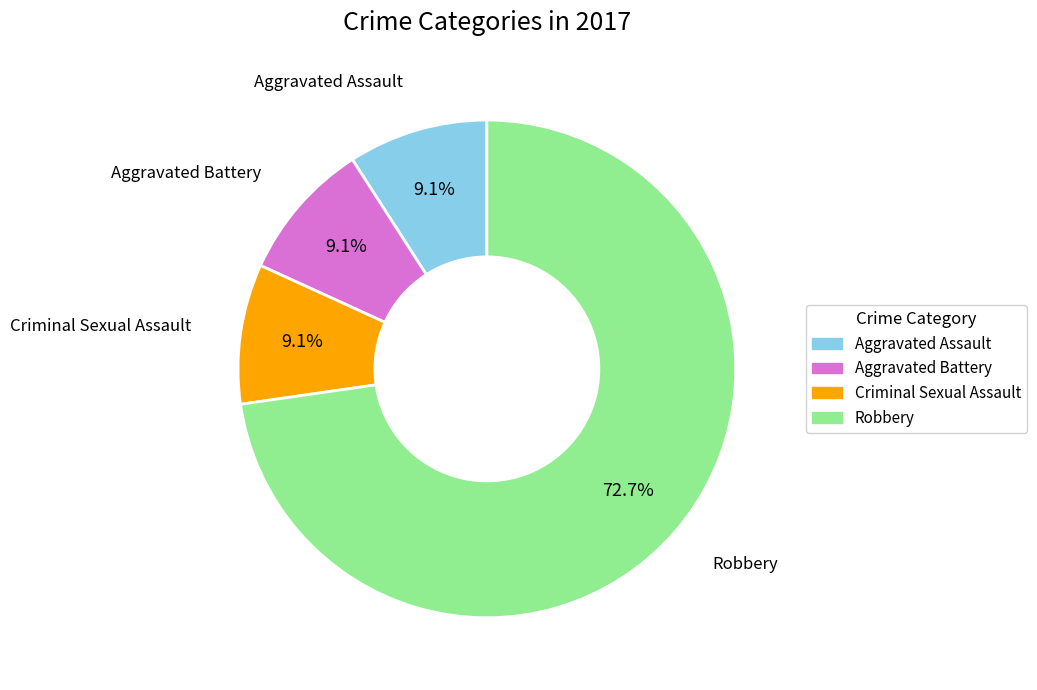

Is there any slice that represents more than half of the pie?

Yes